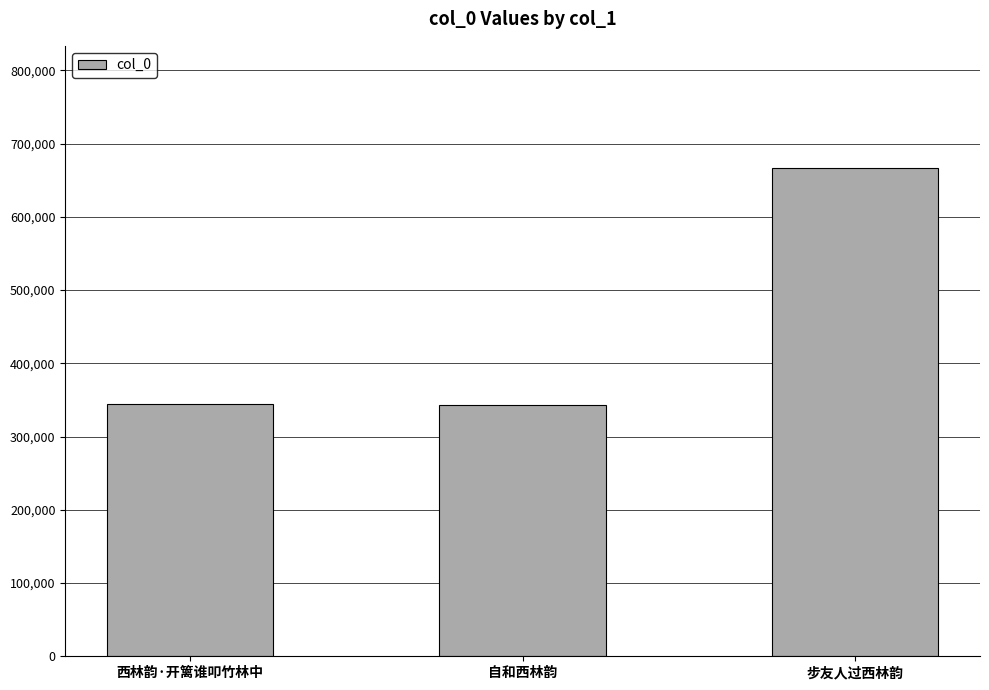

What is the label of the 2nd bar from the left?

自和西林韵